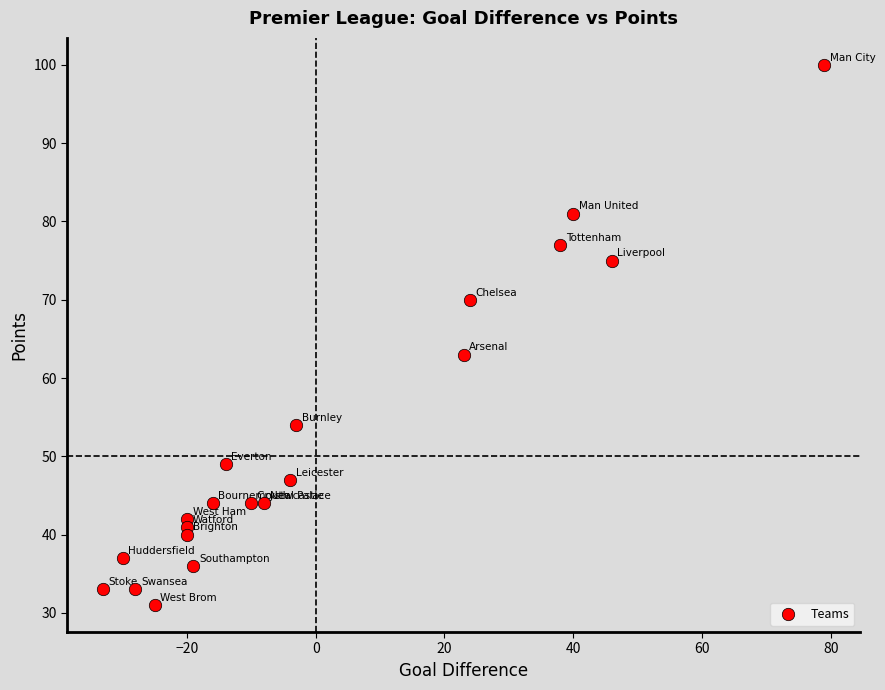

What is the range of X values (max minus min)?

112